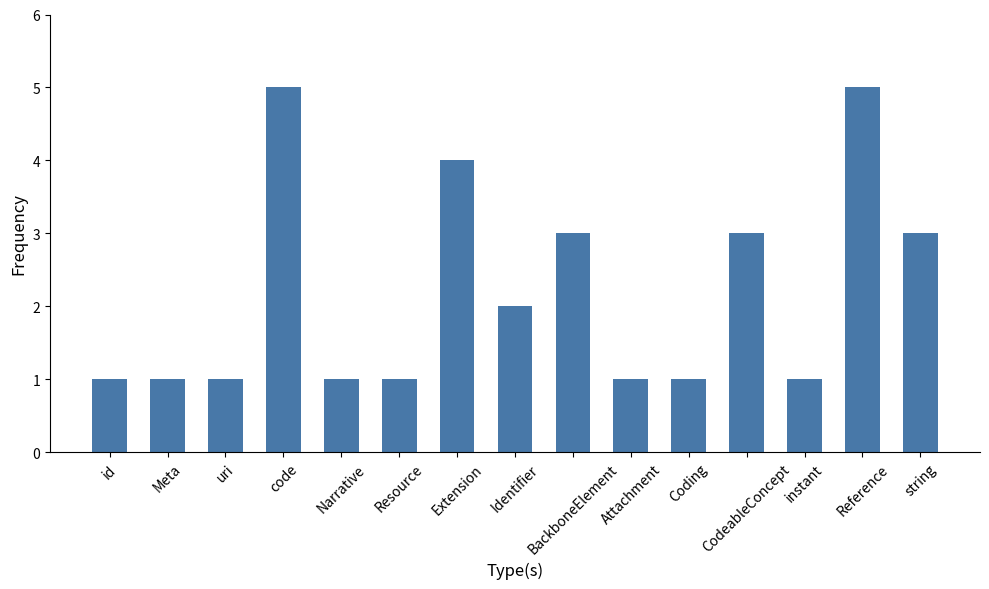

What is the change in value from id to Extension?

+3